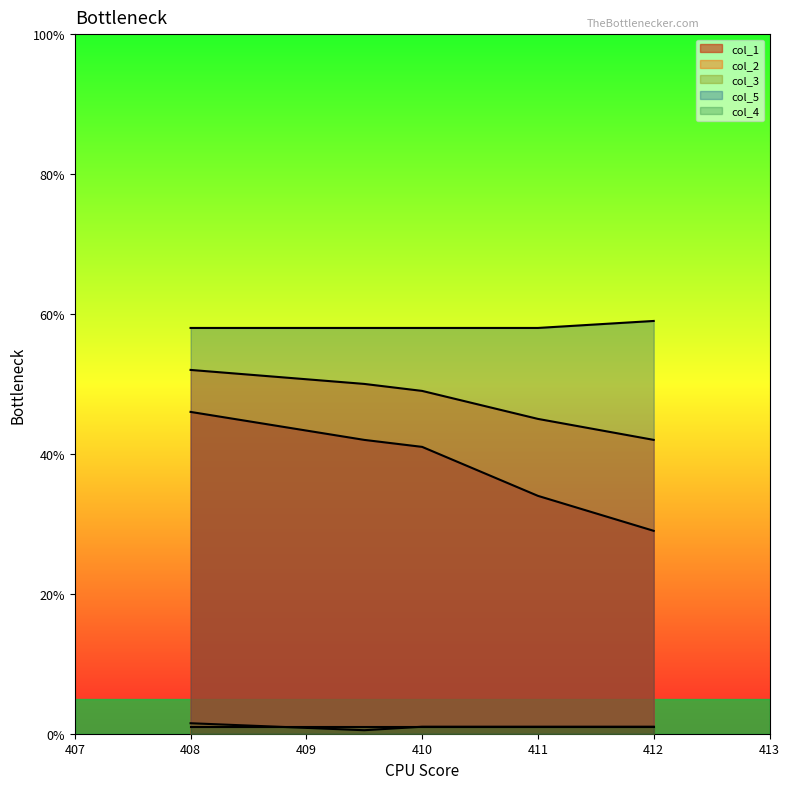

What is the maximum value shown in the chart?

59.0